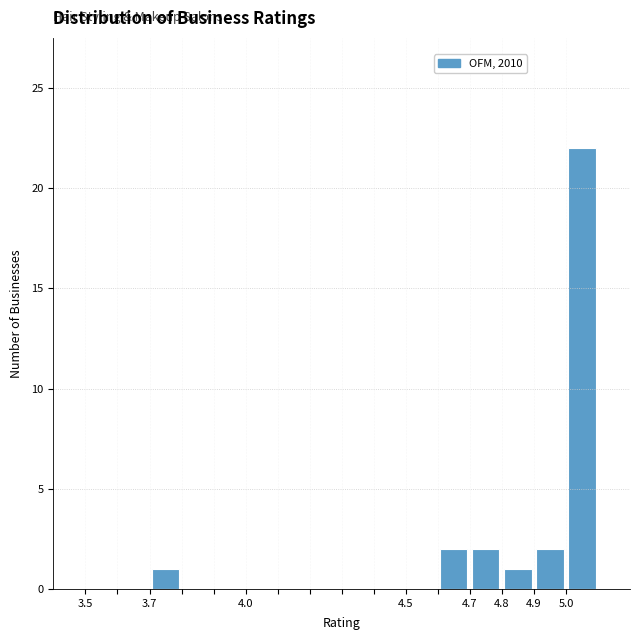

Reading left to right, transcribe this chart: for each bar, give the range it covers on the x-axis and its height. The values are not printed on the chart, so give them approximately, as read against the axis.

3.5 to 3.6: 0
3.6 to 3.7: 0
3.7 to 3.8: 1
3.8 to 3.9: 0
3.9 to 4.0: 0
4.0 to 4.1: 0
4.1 to 4.2: 0
4.2 to 4.3: 0
4.3 to 4.4: 0
4.4 to 4.5: 0
4.5 to 4.6: 0
4.6 to 4.7: 2
4.7 to 4.8: 2
4.8 to 4.9: 1
4.9 to 5.0: 2
5.0 to 5.1: 22